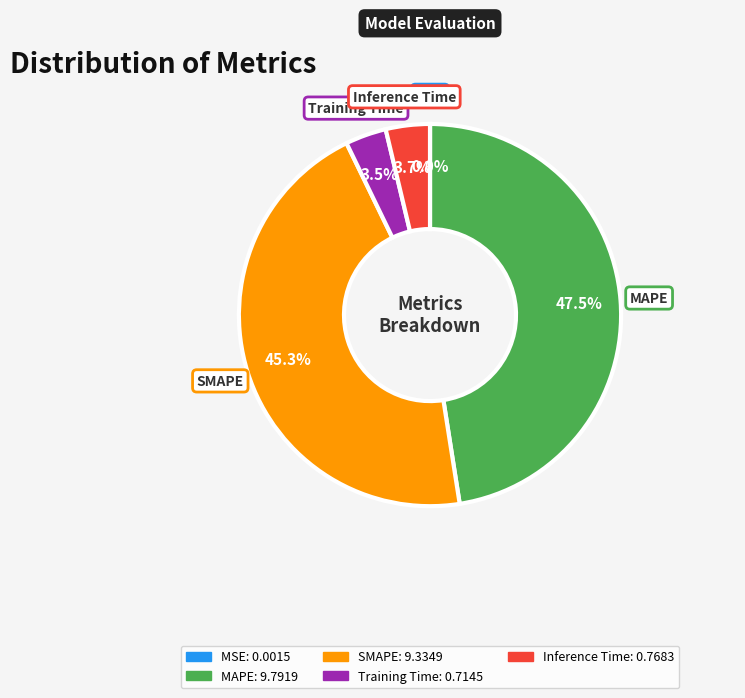

Does SMAPE account for over 50% of the chart?

No